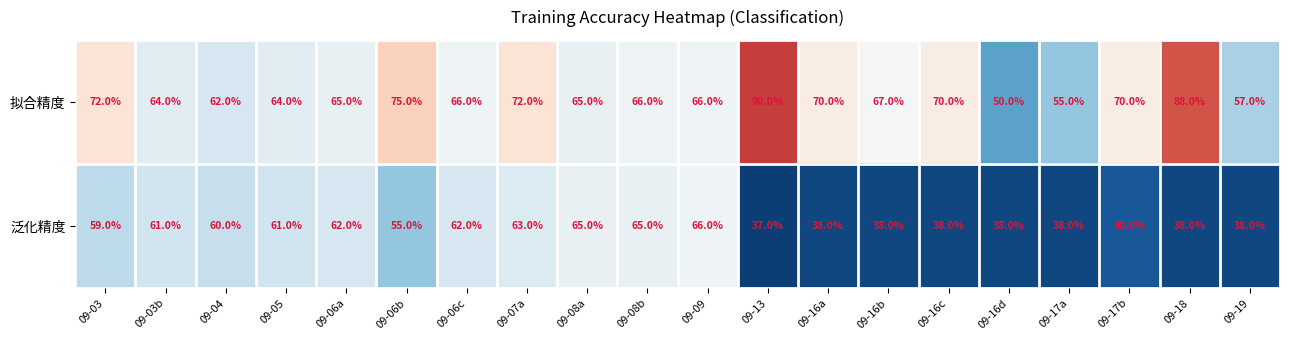

Is it true that 拟合精度 equals 75 at 09-06b?

True